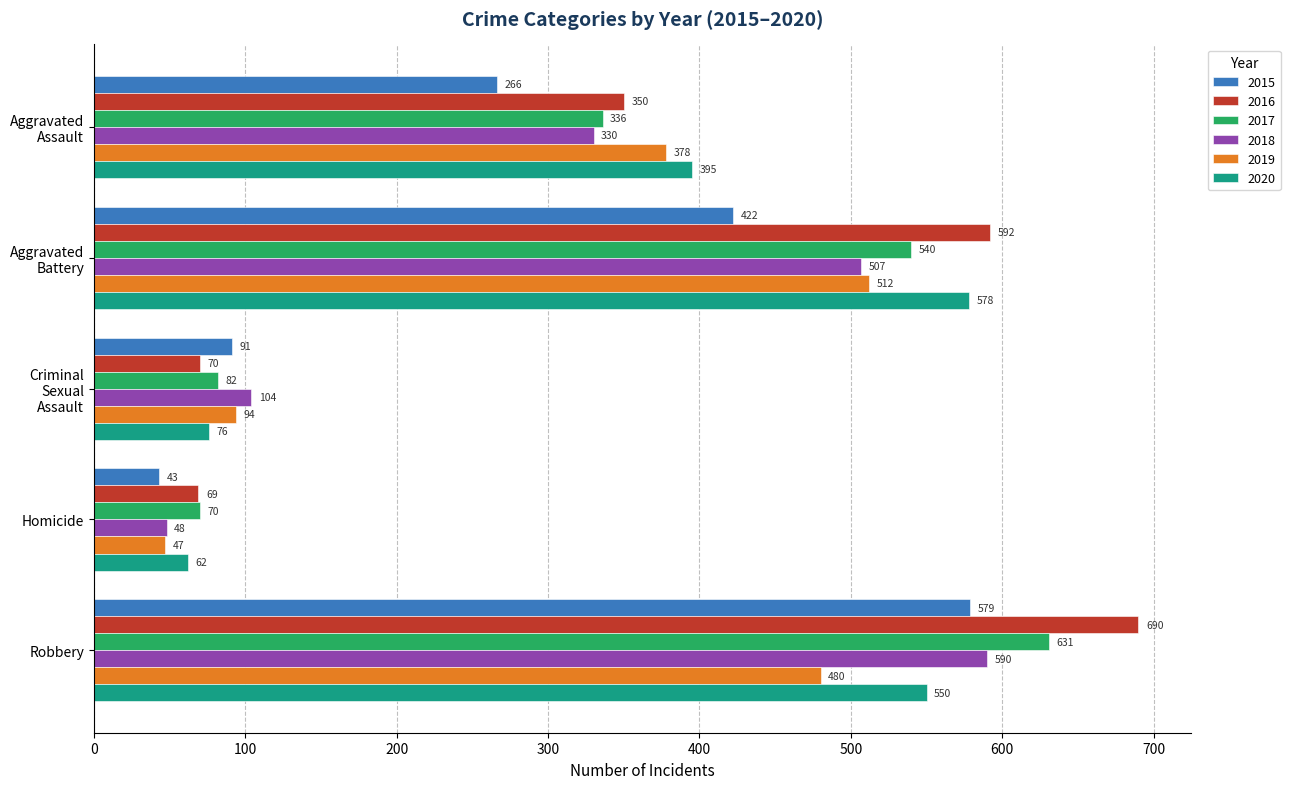

At which category is the sum across all series the highest?

Robbery